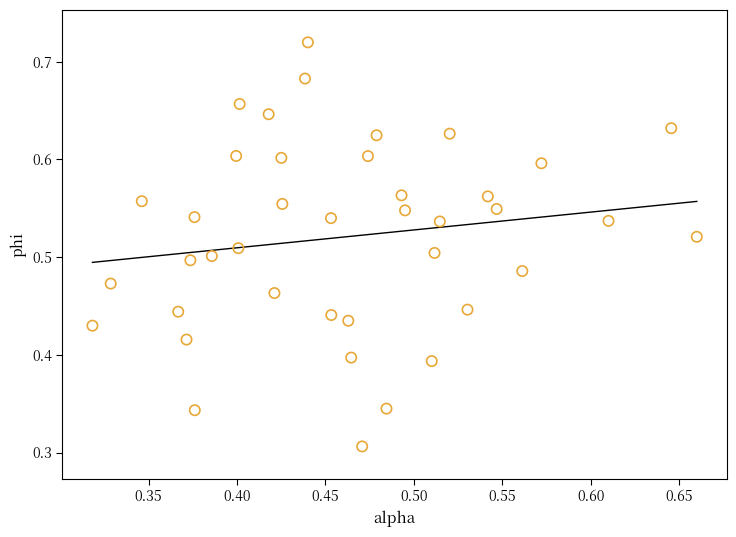

How many data points are displayed?

40